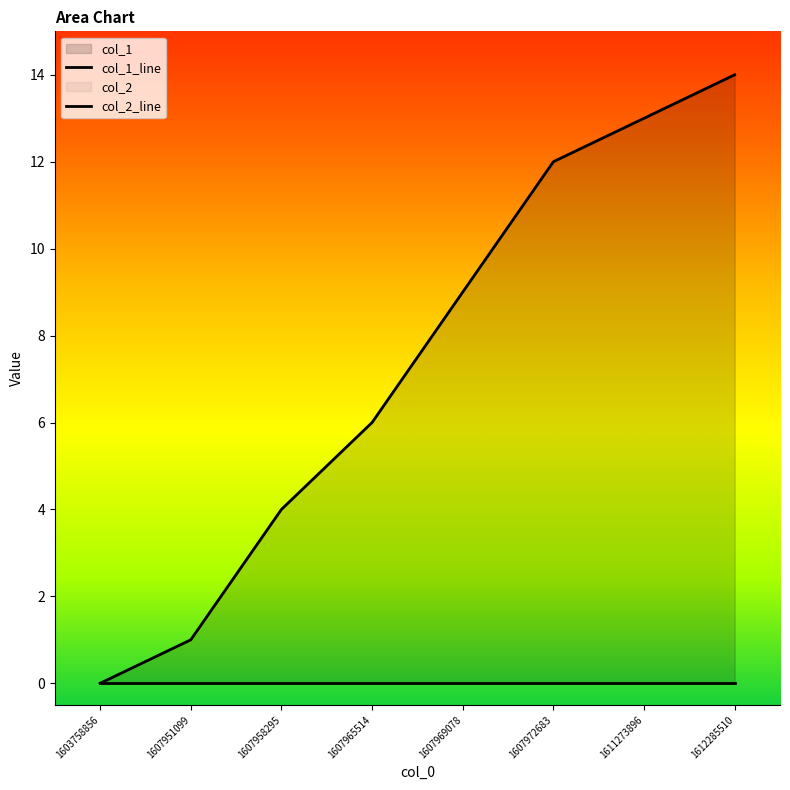

Count the number of values greater than 9.

3